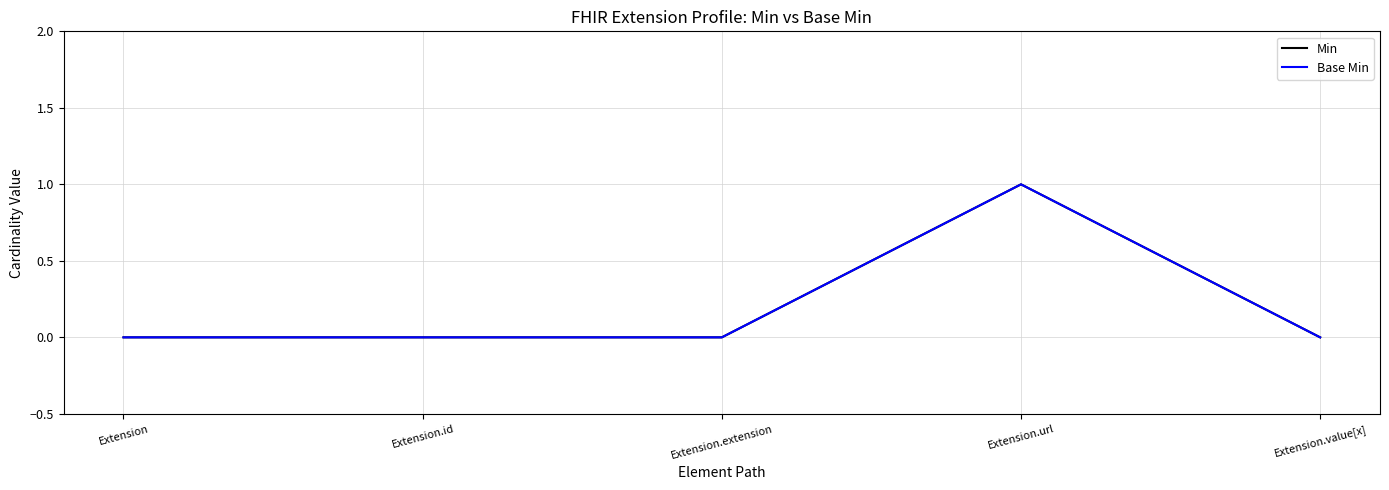

What is the value of the Min point at the 4th from the left?

1